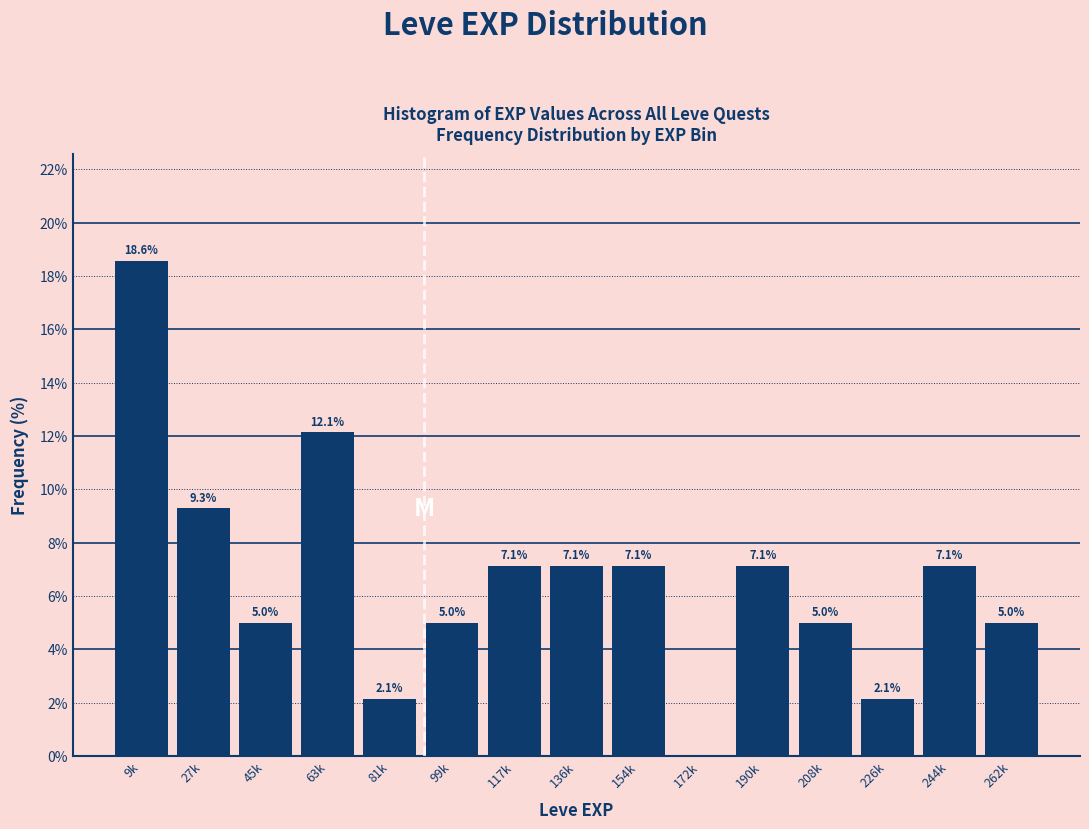

Reading left to right, list all the values displayed in this chart.

9k=18.6	27k=9.3	45k=5.0	63k=12.1	81k=2.1	99k=5.0	117k=7.1	136k=7.1	154k=7.1	172k=0.0	190k=7.1	208k=5.0	226k=2.1	244k=7.1	262k=5.0